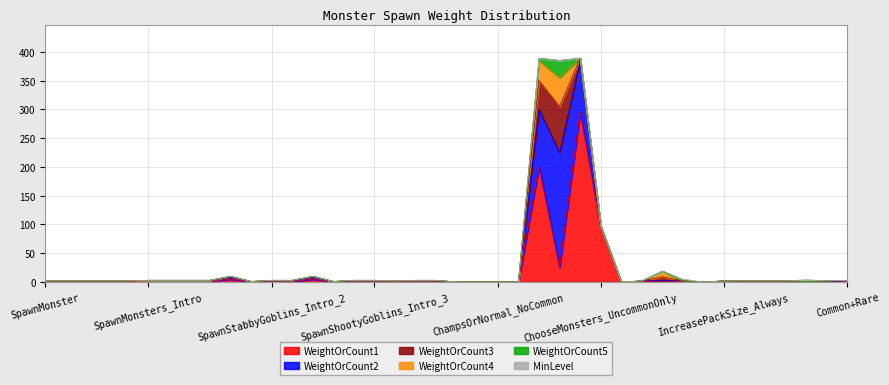

What is the difference between the maximum and minimum values in the WeightOrCount4 series?

50